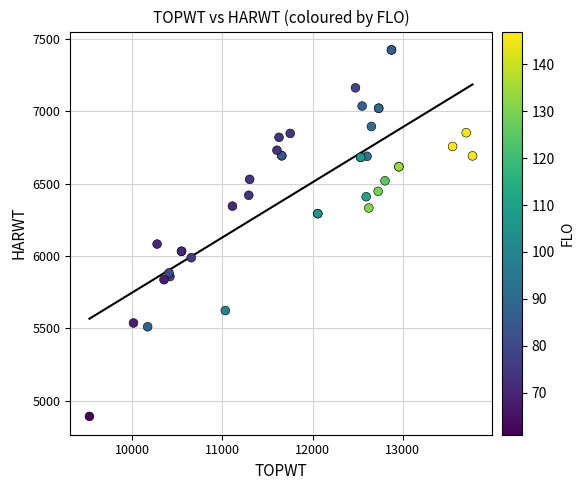

What Y value in the scatter plot is closest to 6158?

6083